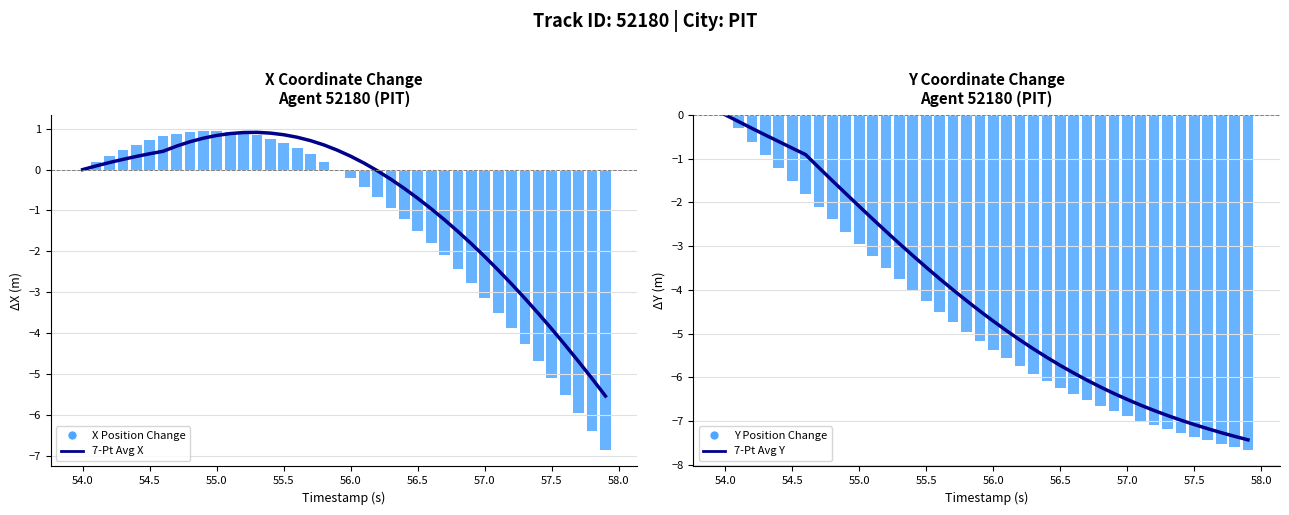

Reading right to left, list all the values displayed in this chart.

7-Pt Avg X: -5.5	-5.1	-4.7	-4.3	-3.9	-3.5	-3.2	-2.8	-2.5	-2.1	-1.8	-1.5	-1.2	-1.0	-0.7	-0.5	-0.2	-0.0	0.2	0.3	0.5	0.6	0.7	0.8	0.9	0.9	0.9	0.9	0.9	0.8	0.8	0.7	0.6	0.4	0.4	0.3	0.2	0.2	0.1	0.0
X Position Change: -6.9	-6.4	-5.9	-5.5	-5.1	-4.7	-4.3	-3.9	-3.5	-3.1	-2.8	-2.4	-2.1	-1.8	-1.5	-1.2	-0.9	-0.7	-0.4	-0.2	0.0	0.2	0.4	0.5	0.7	0.8	0.8	0.9	0.9	0.9	0.9	0.9	0.9	0.8	0.7	0.6	0.5	0.3	0.2	0.0
7-Pt Avg Y: -7.4	-7.3	-7.3	-7.2	-7.1	-7.0	-6.9	-6.8	-6.6	-6.5	-6.4	-6.2	-6.1	-5.9	-5.7	-5.5	-5.3	-5.1	-4.9	-4.7	-4.5	-4.2	-4.0	-3.7	-3.5	-3.2	-2.9	-2.7	-2.4	-2.1	-1.8	-1.5	-1.2	-0.9	-0.8	-0.6	-0.5	-0.3	-0.2	0.0
Y Position Change: -7.7	-7.6	-7.5	-7.4	-7.3	-7.3	-7.2	-7.1	-7.0	-6.9	-6.8	-6.7	-6.5	-6.4	-6.2	-6.1	-5.9	-5.7	-5.6	-5.4	-5.2	-4.9	-4.7	-4.5	-4.3	-4.0	-3.8	-3.5	-3.2	-3.0	-2.7	-2.4	-2.1	-1.8	-1.5	-1.2	-0.9	-0.6	-0.3	0.0